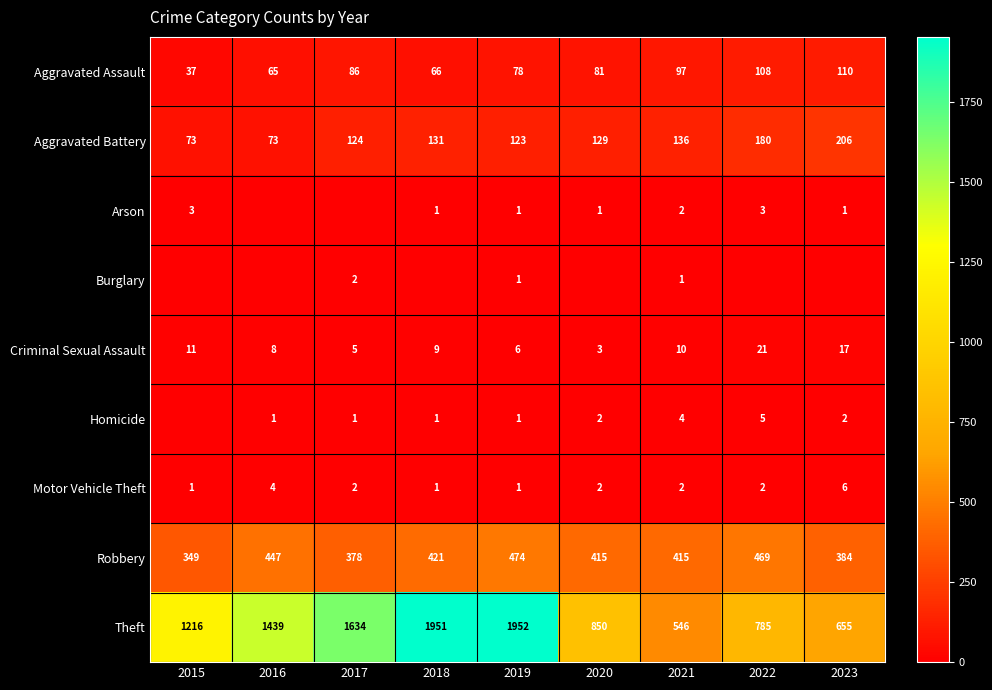

What value does the Motor Vehicle Theft series have at 2023?

6